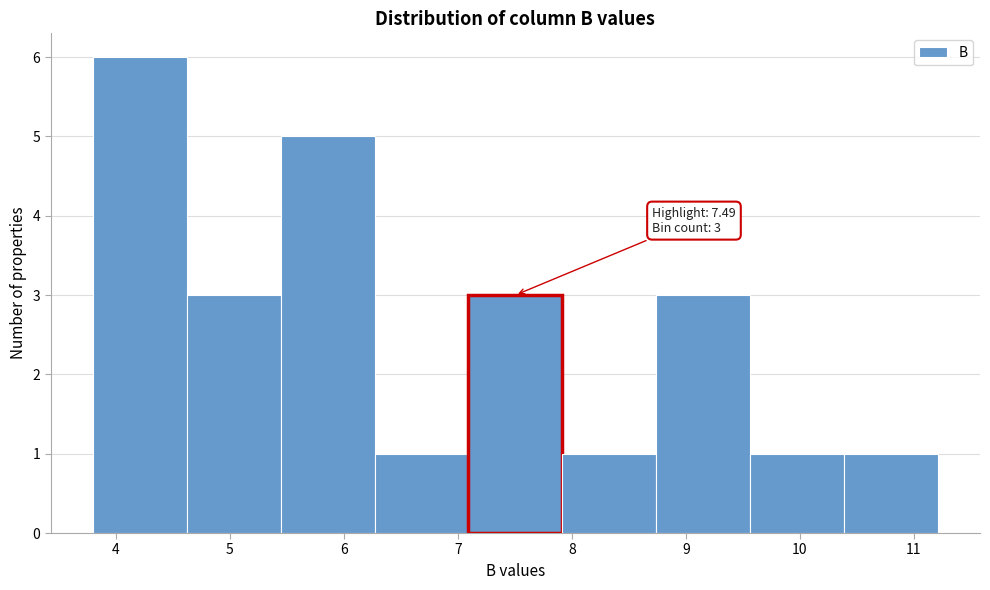

Which range on the x-axis has the tallest bar?

3.8 to 4.6